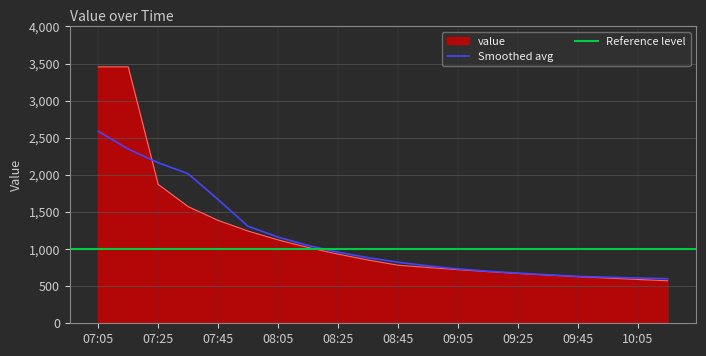

How many data points are above 853?

10